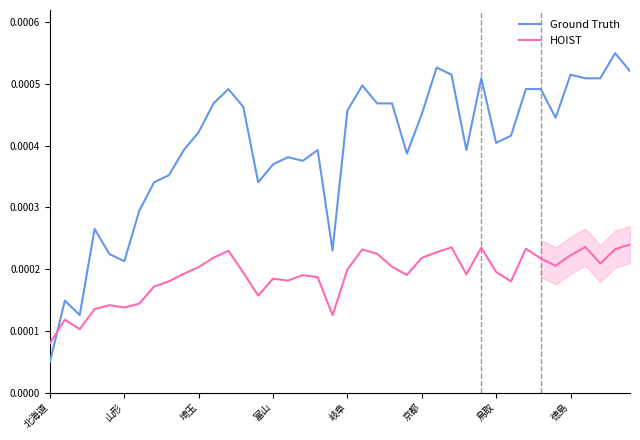

At which label is HOIST closest to 0?

北海道